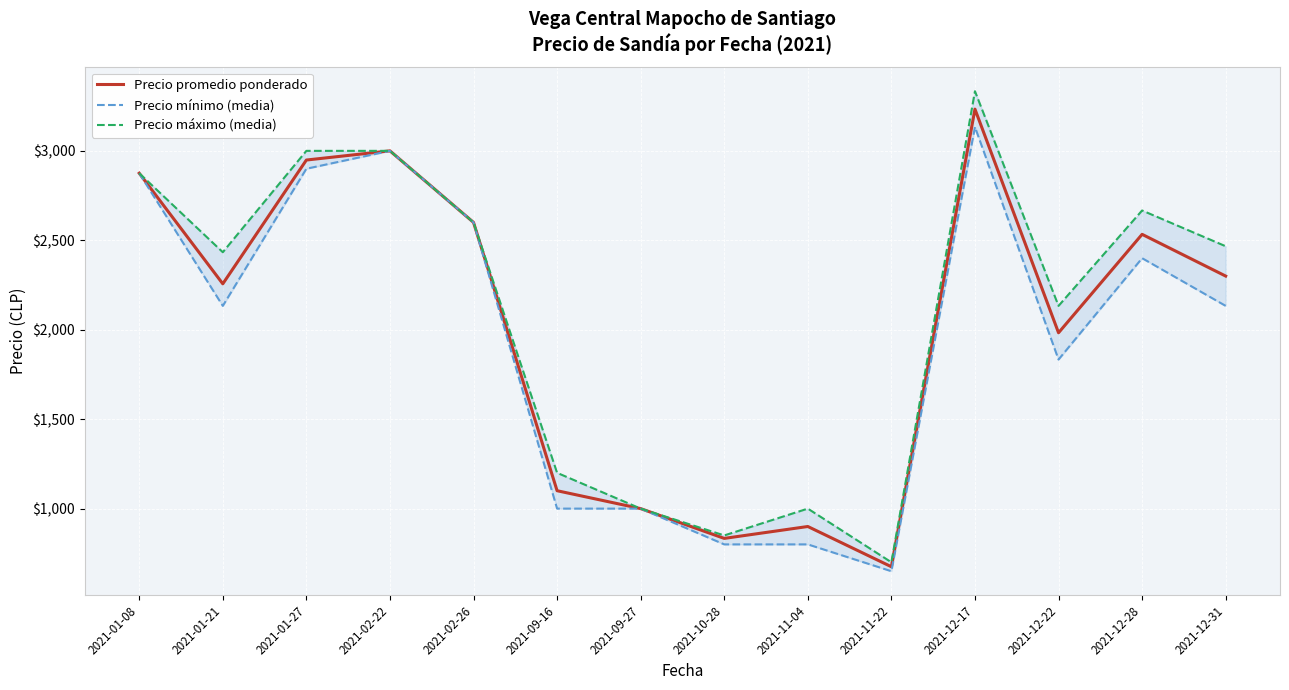

At which label does Precio promedio ponderado reach its minimum?

2021-11-22